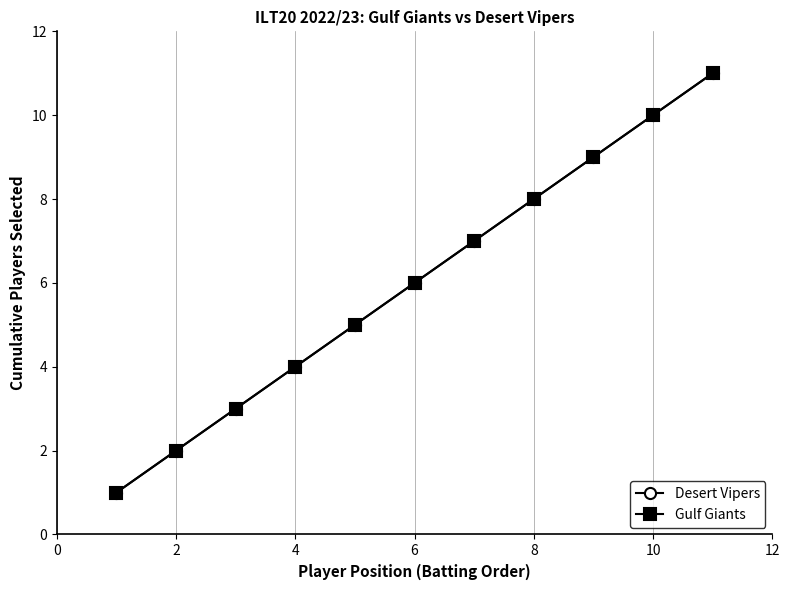

How many lines are shown in the chart?

2